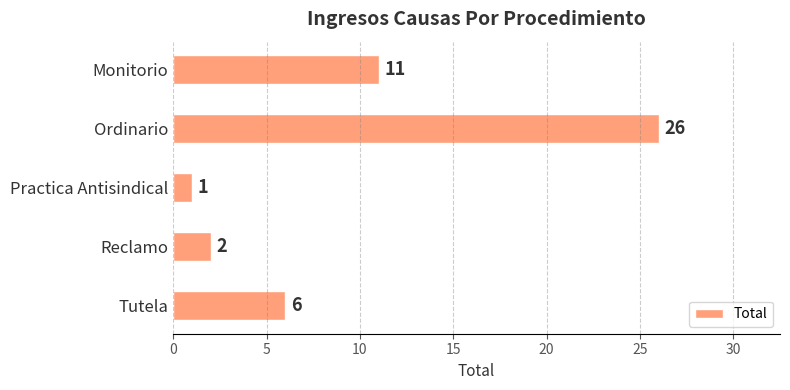

What is the greatest value displayed?

26